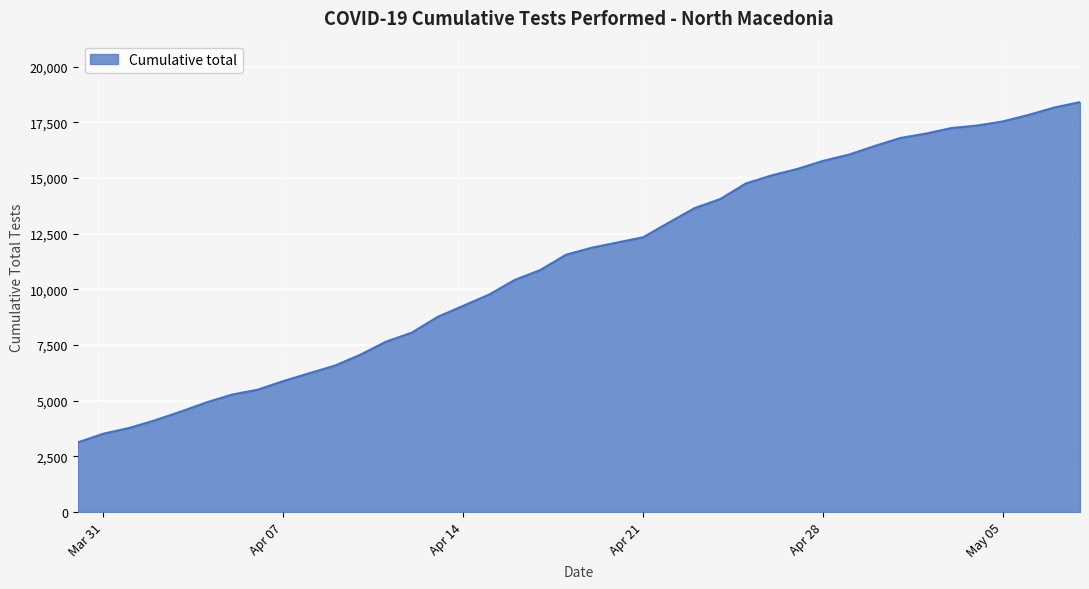

What is the difference between the maximum and minimum values?

15284